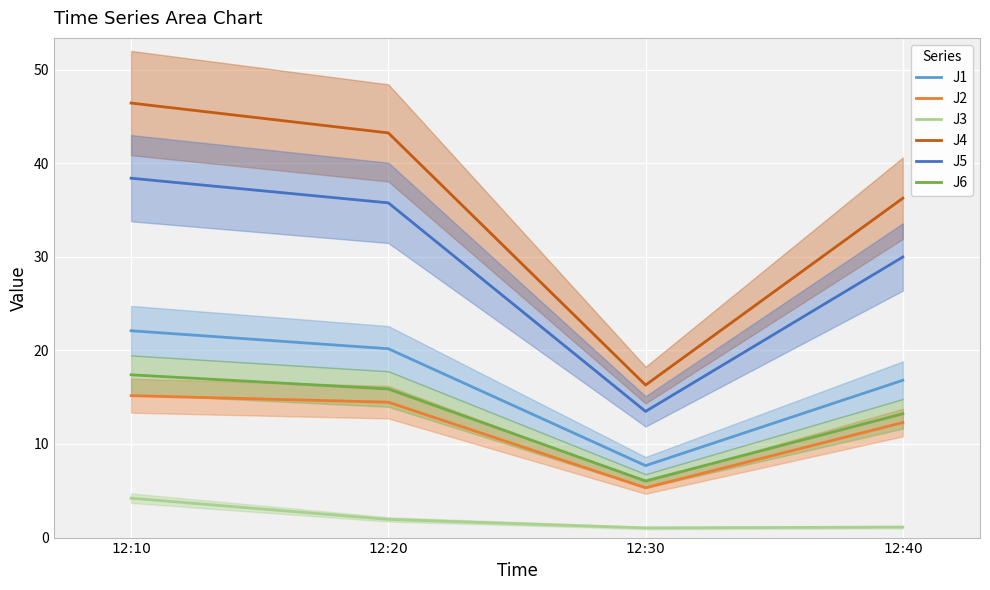

At how many categories does at least one series exceed 11?

4